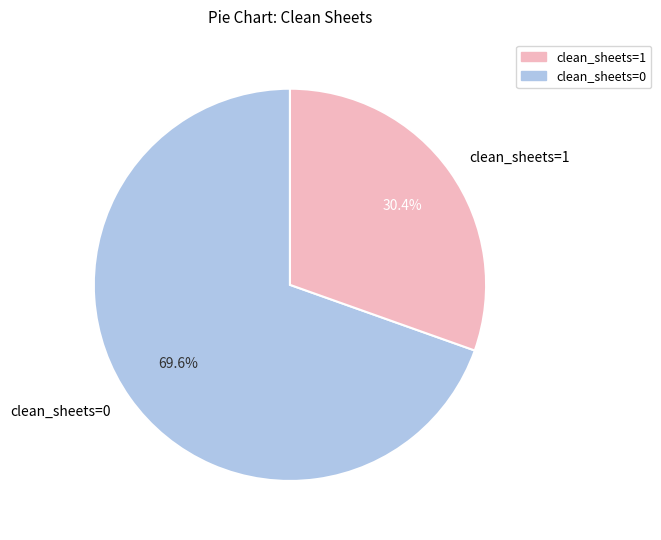

To the nearest percent, what portion does clean_sheets=0 represent?

70%